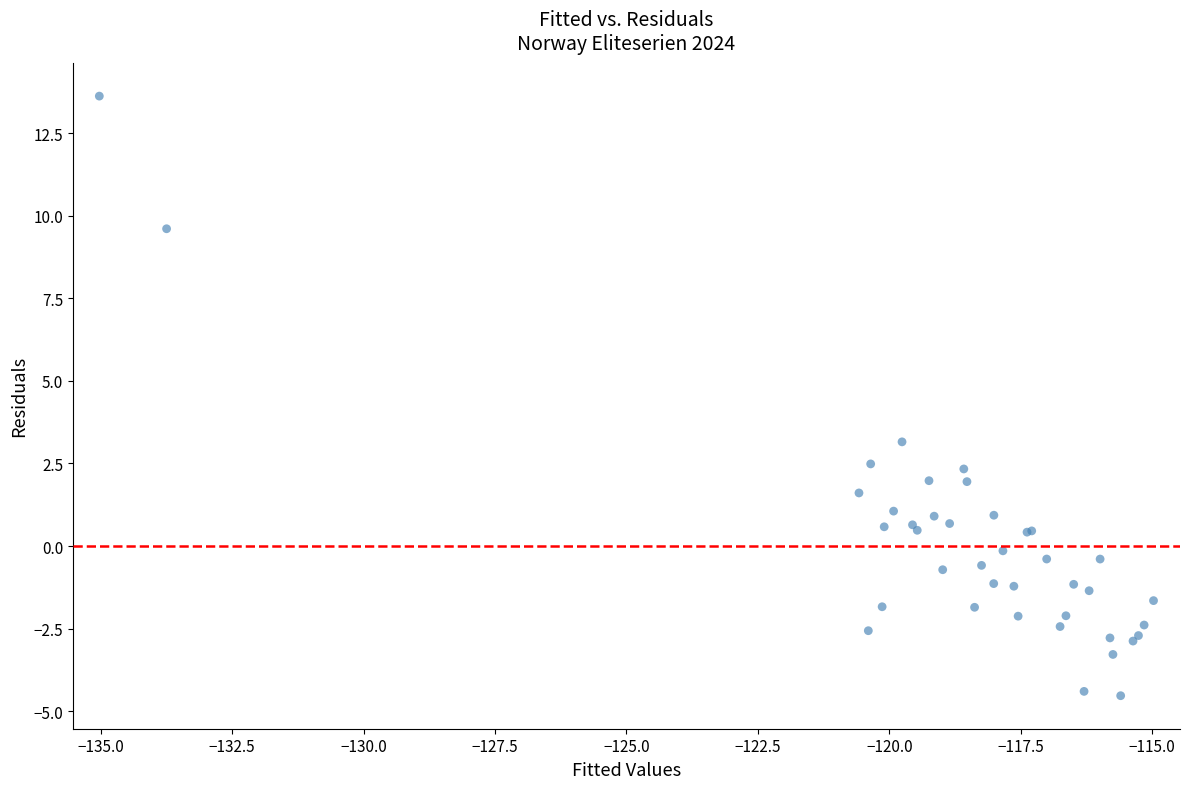

What Y value in the scatter plot is closest to 4?

3.2